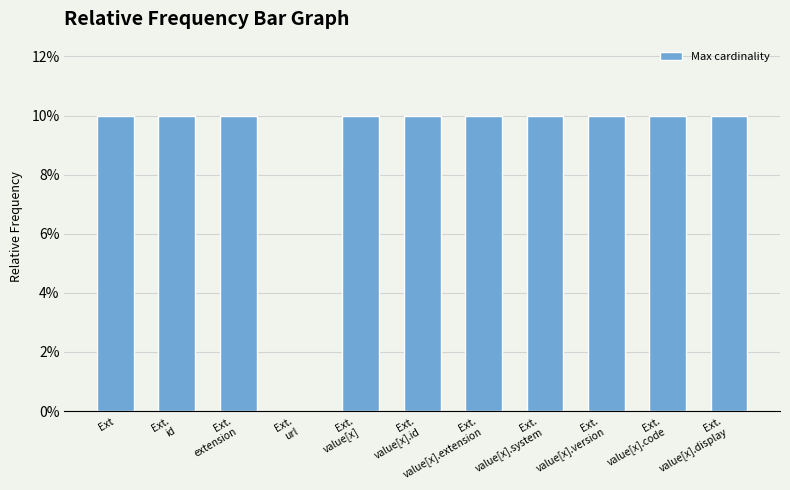

Rank the categories by value from highest to lowest.

Ext, Ext.
id, Ext.
extension, Ext.
value[x], Ext.
value[x].id, Ext.
value[x].extension, Ext.
value[x].system, Ext.
value[x].version, Ext.
value[x].code, Ext.
value[x].display, Ext.
url